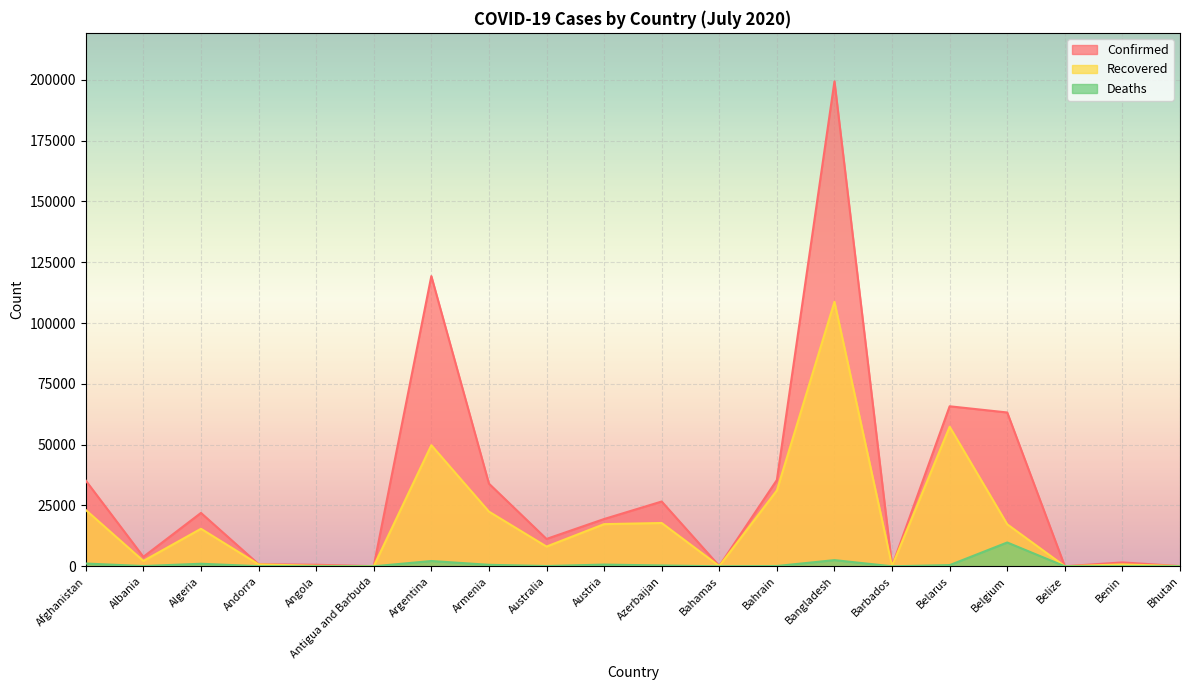

Is the value of Deaths at Bahrain greater than the value of Recovered at Algeria?

No